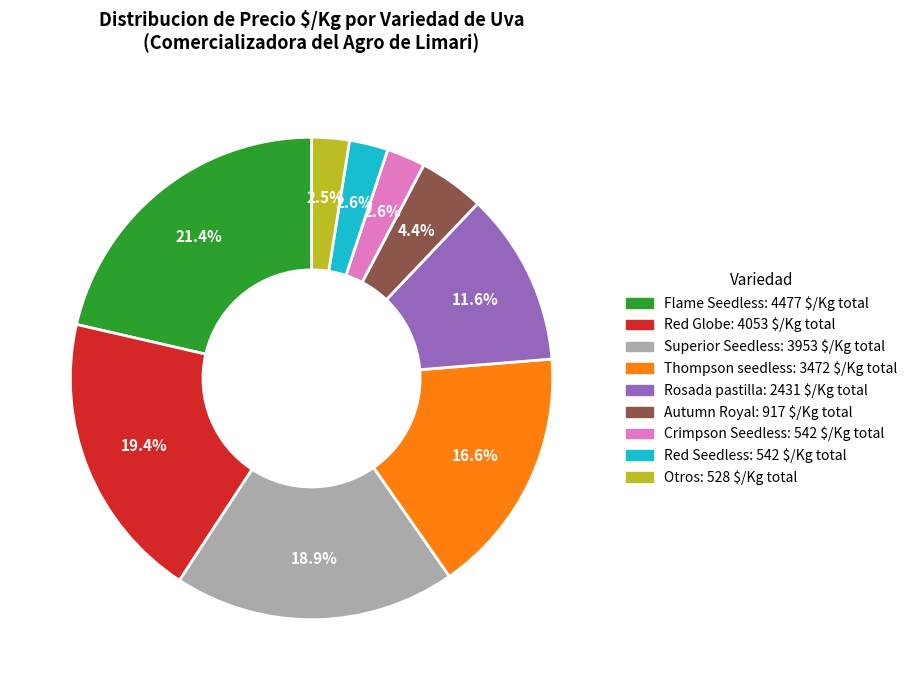

Is there a majority slice in this chart?

No